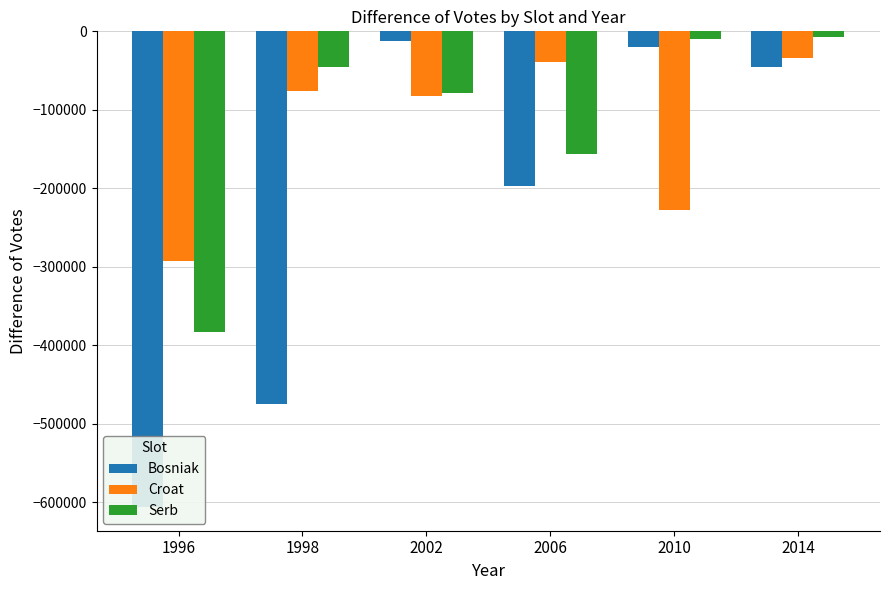

Which label corresponds to the smallest value in the chart?

1996